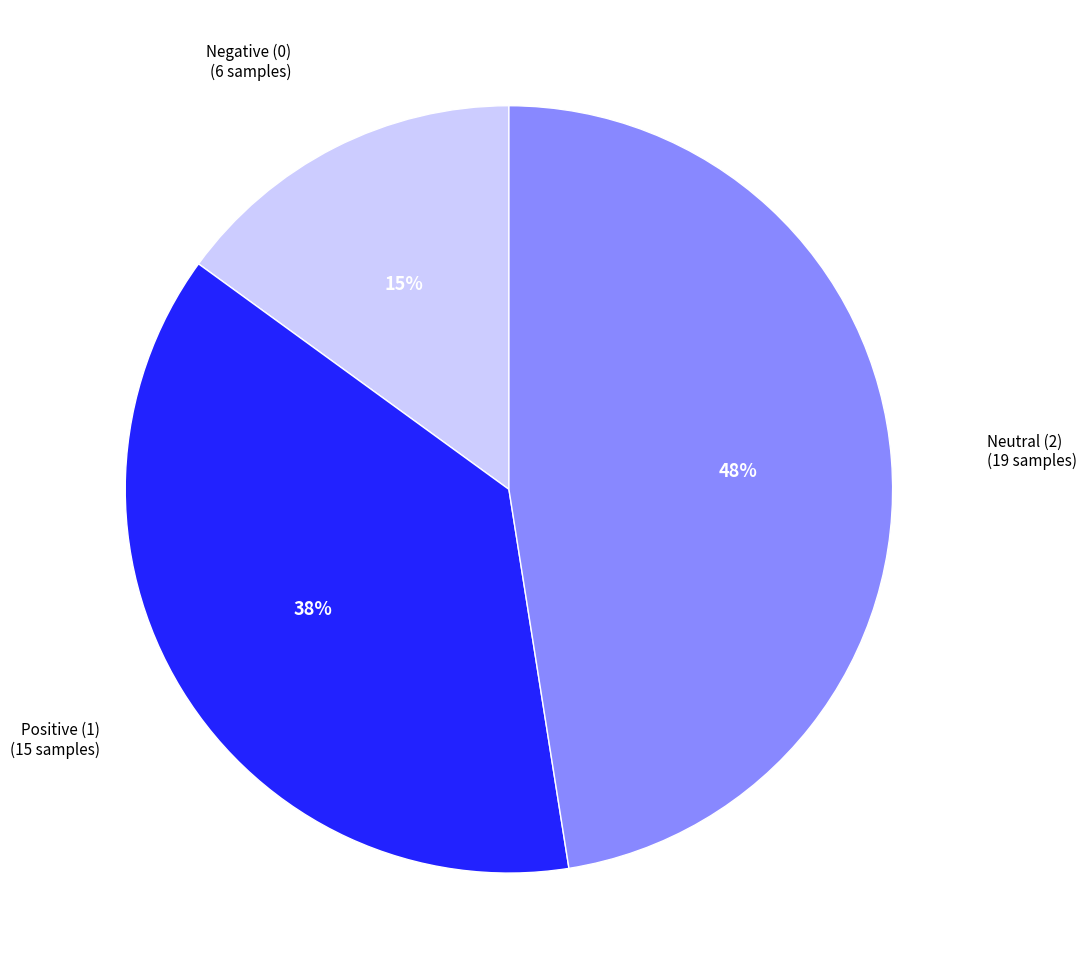

Which has a higher value, Negative (0) or Positive (1)?

Positive (1)